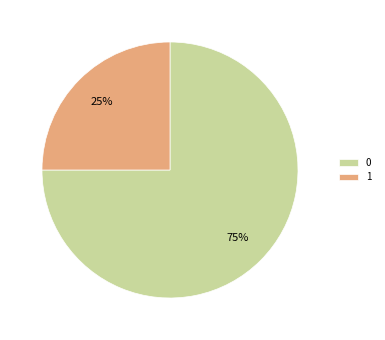

The 1 slice represents 31% of the pie. True or false?

False